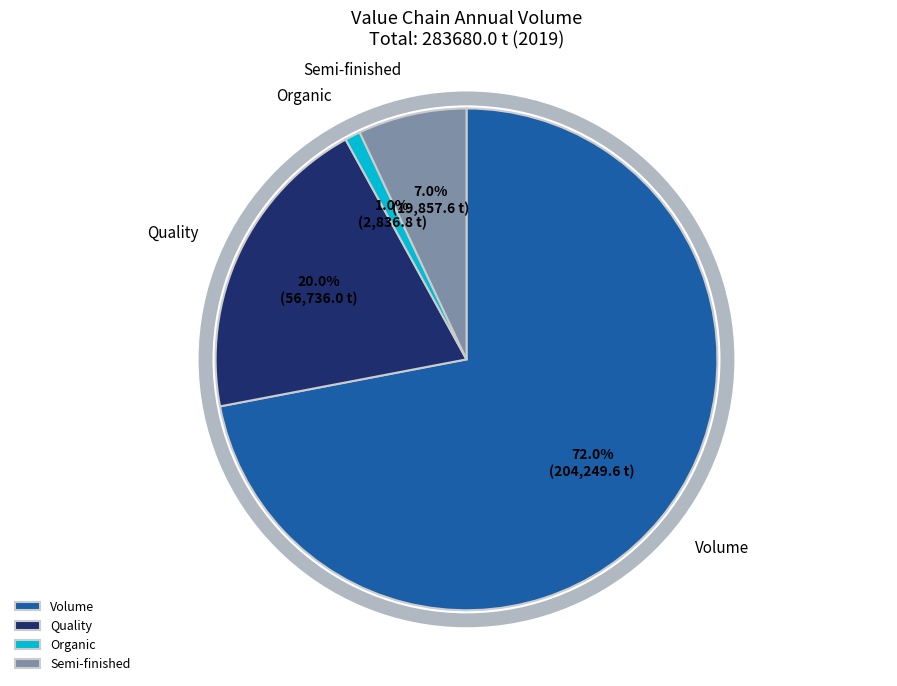

Do Quality and Organic together represent more than half of the pie?

No